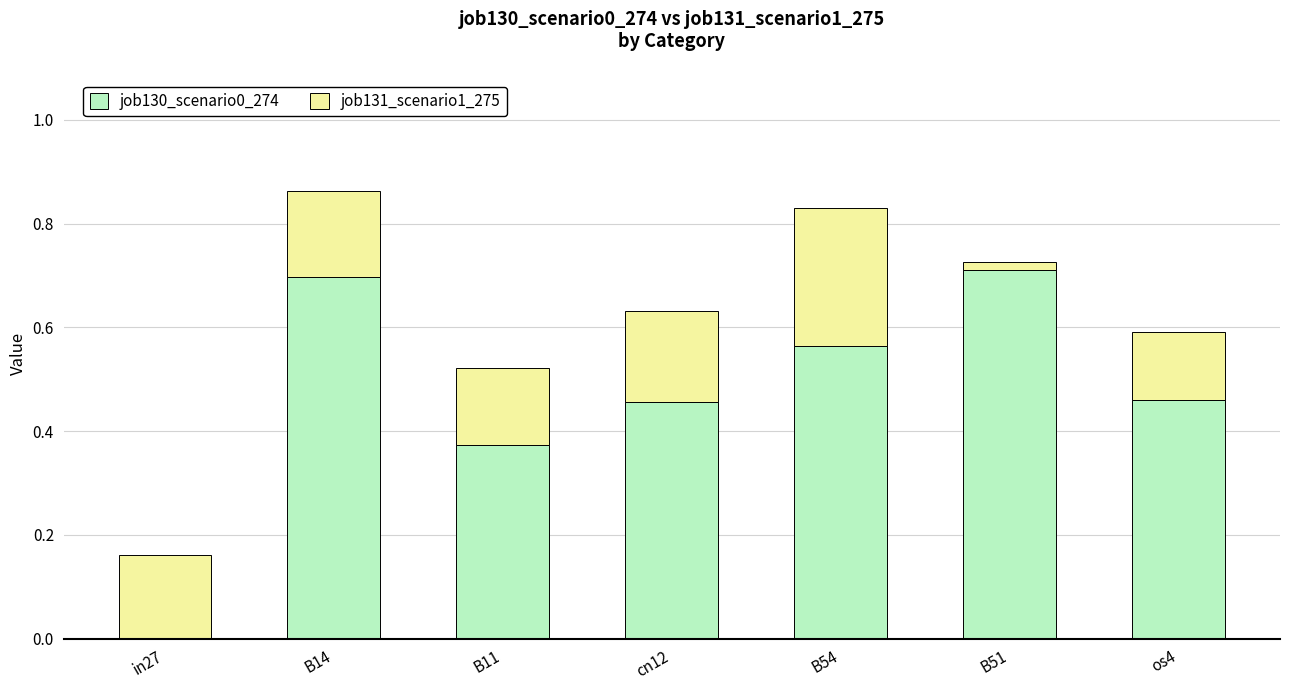

What is the highest value of the job130_scenario0_274 series?

0.7